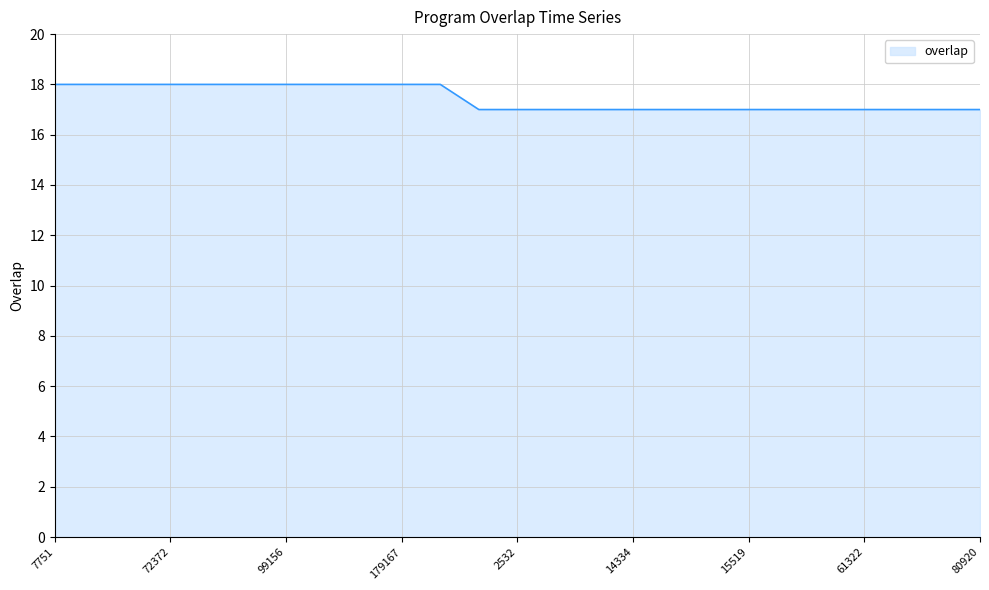

What is the minimum value shown in the chart?

17